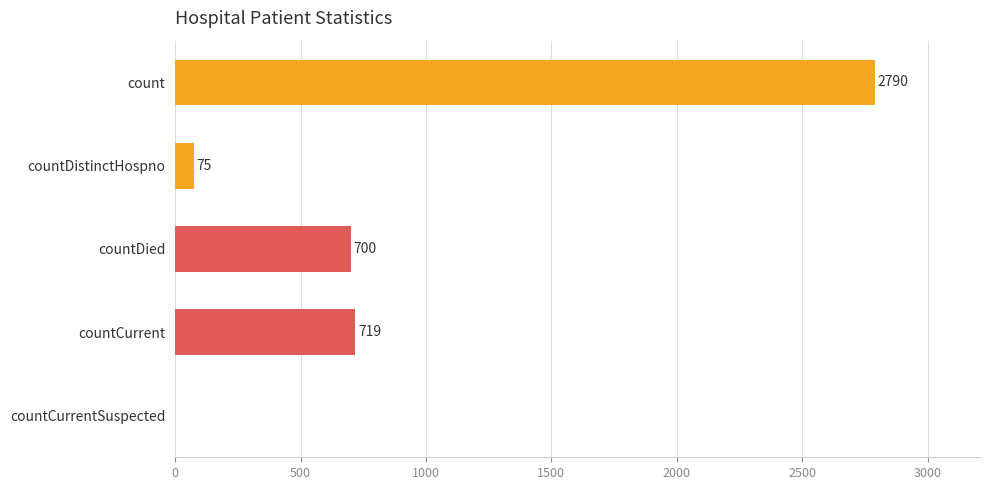

At which label is the value closest to 1395?

countCurrent